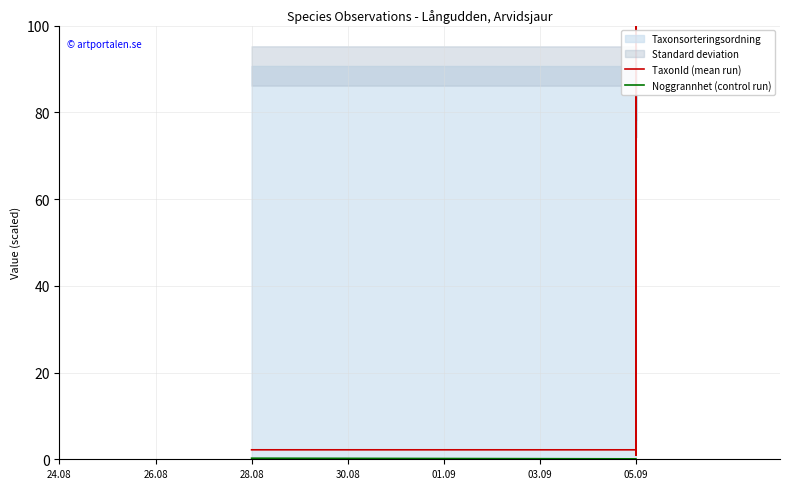

List the series in order of their overall mean, highest first.

TaxonId (mean run), Noggrannhet (control run)